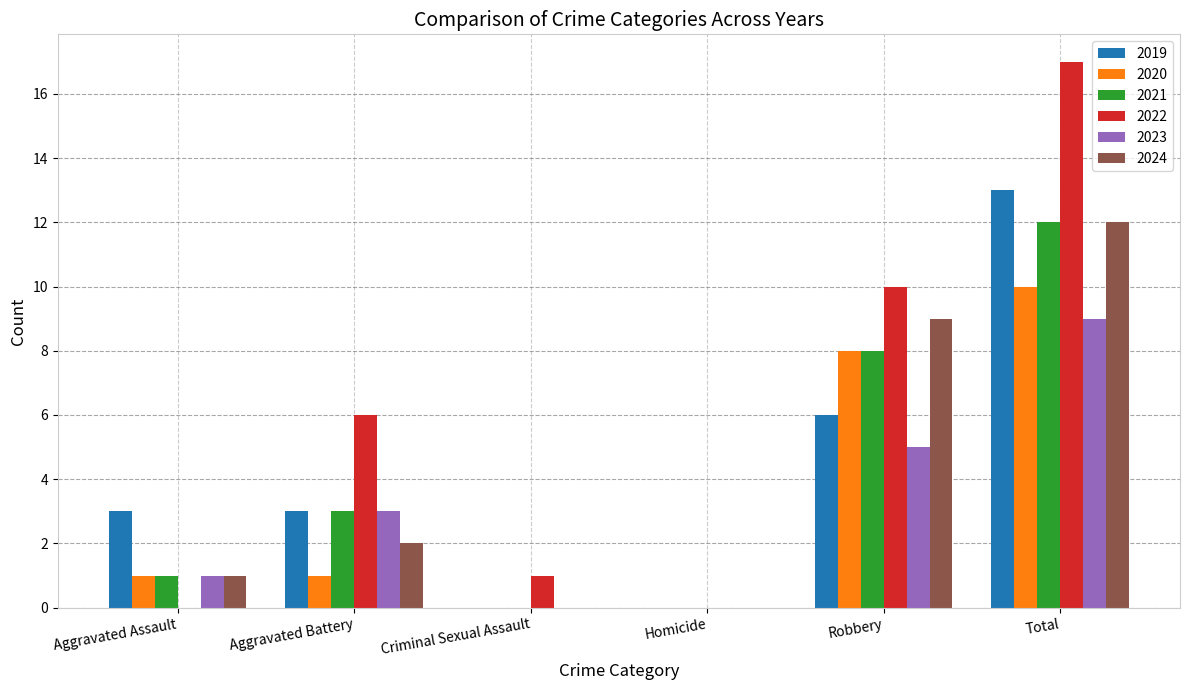

What is the total value across all series at Total?

73